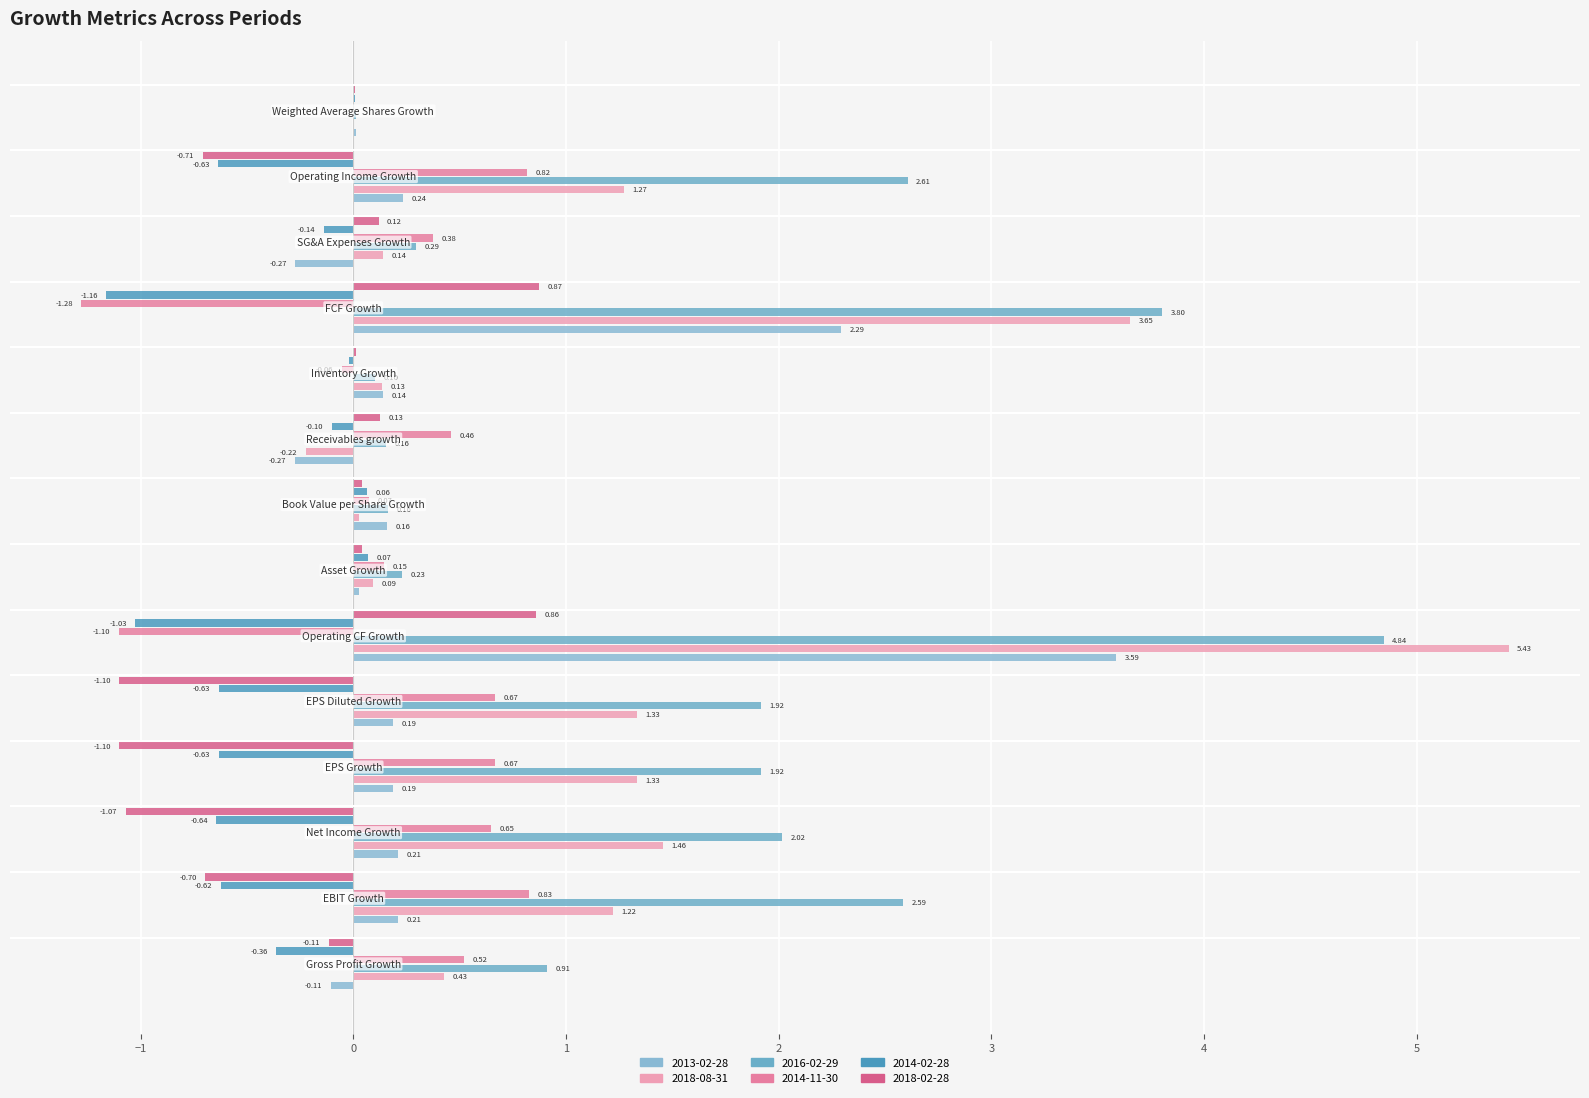

How many data points does each series have?

14